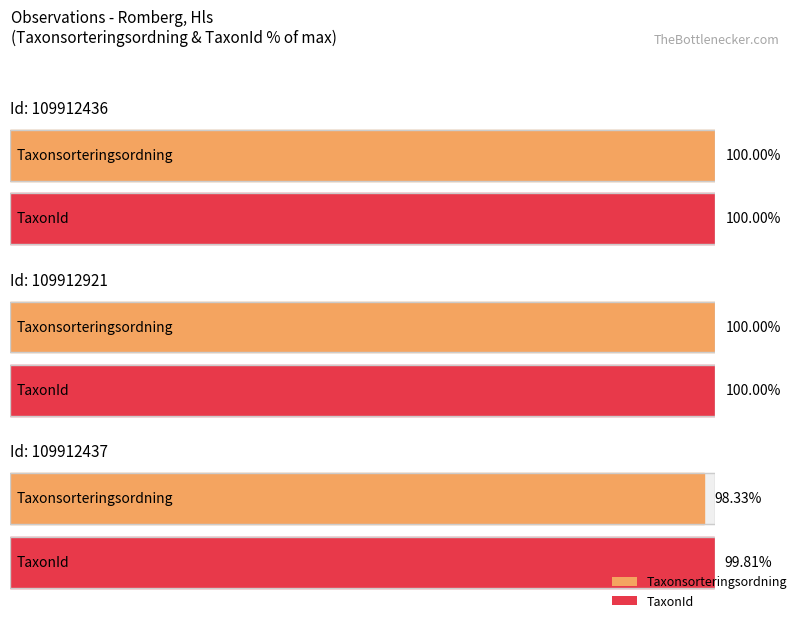

Between 109912921 and 109912436, which is larger?

109912921